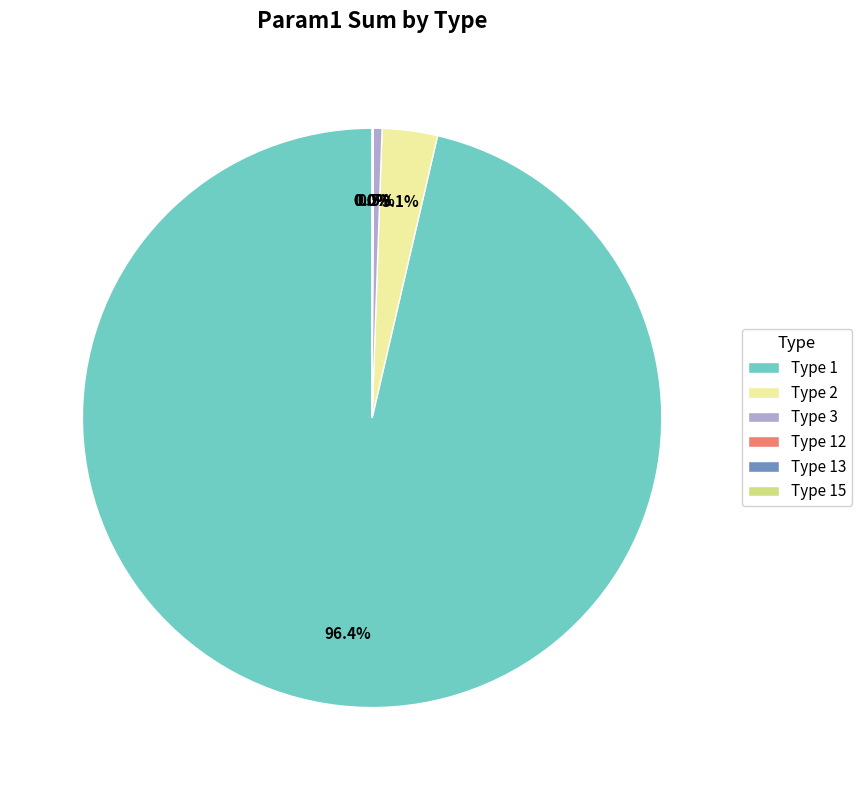

How much of the chart is everything except Type 1?

3.6%